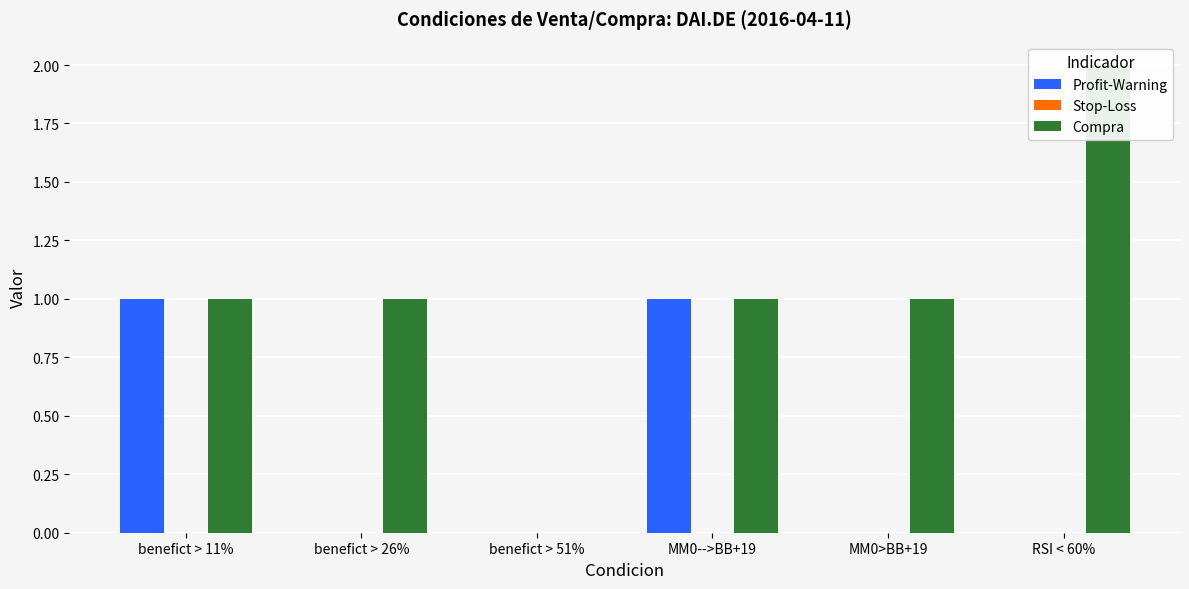

Reading left to right, what are all the values shown in this chart?

Profit-Warning: 1	0	0	1	0	0
Stop-Loss: 0	0	0	0	0	0
Compra: 1	1	0	1	1	2